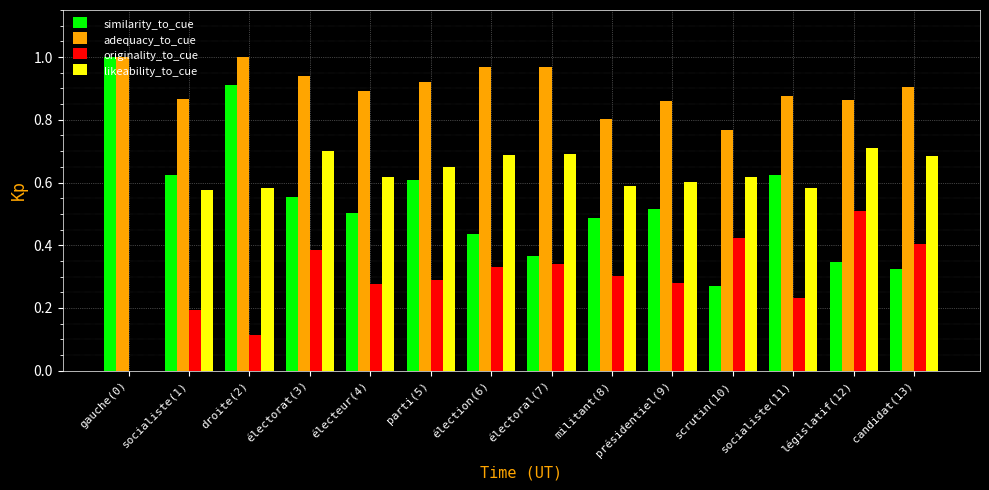

Which series changed the most between parti(5) and présidentiel(9)?

similarity_to_cue